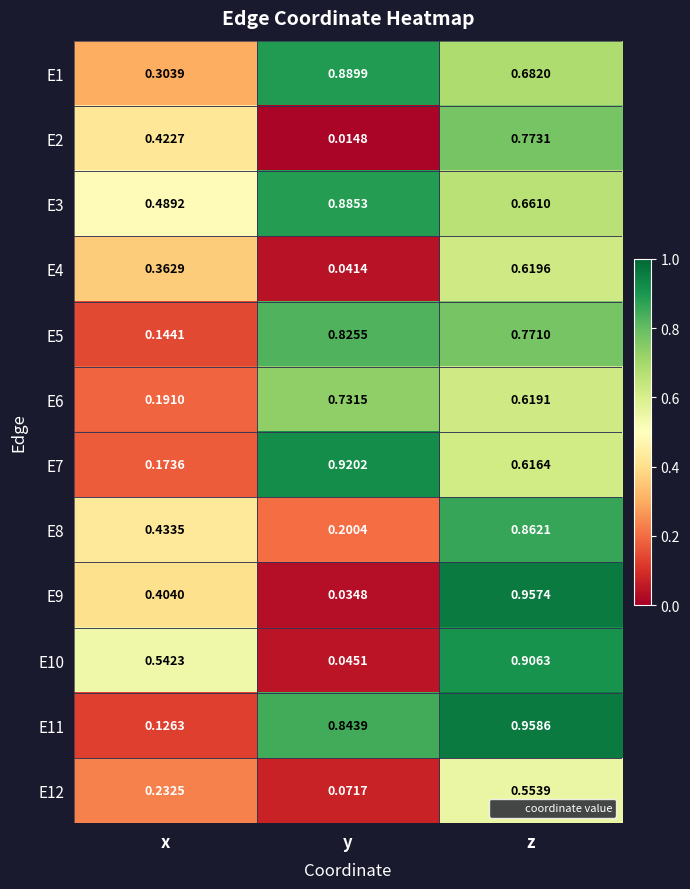

Is the value of E9 at x greater than the value of E2 at x?

No